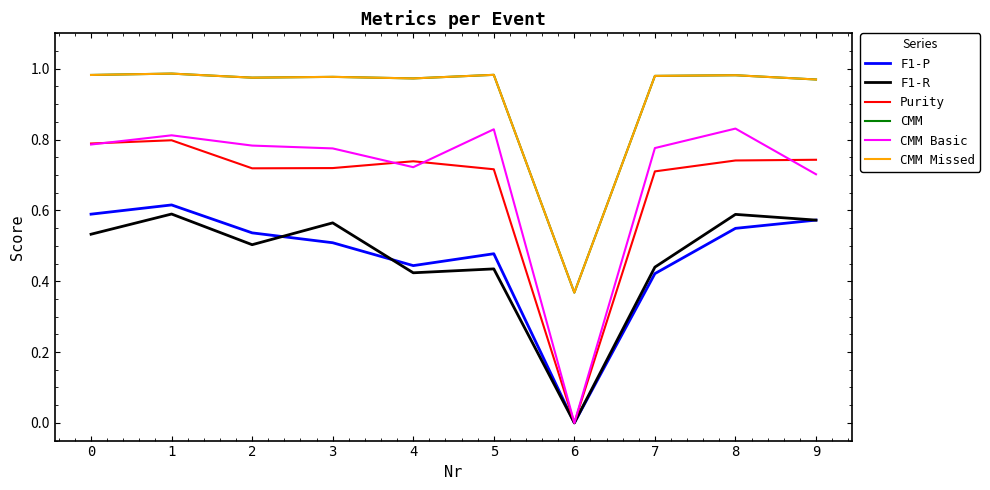

Does the chart display data point markers on the line(s)?

No